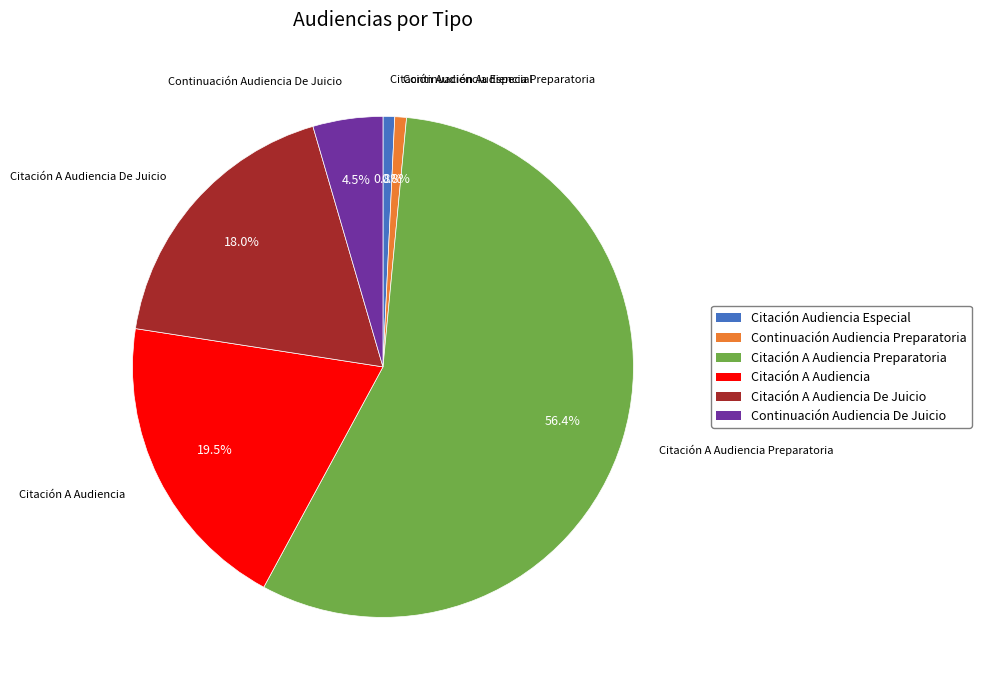

To the nearest percent, what portion does Citación A Audiencia De Juicio represent?

18%